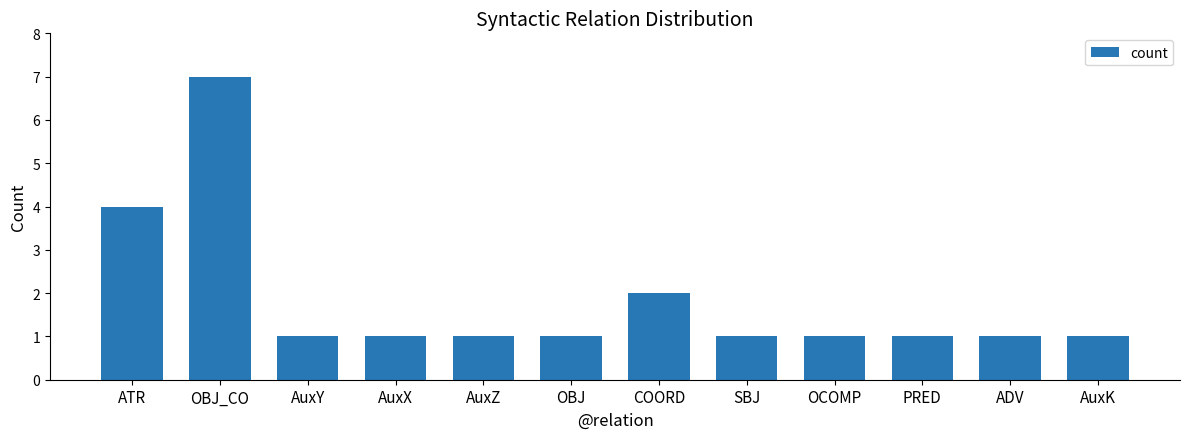

Reading left to right, what are all the values shown in this chart?

4	7	1	1	1	1	2	1	1	1	1	1